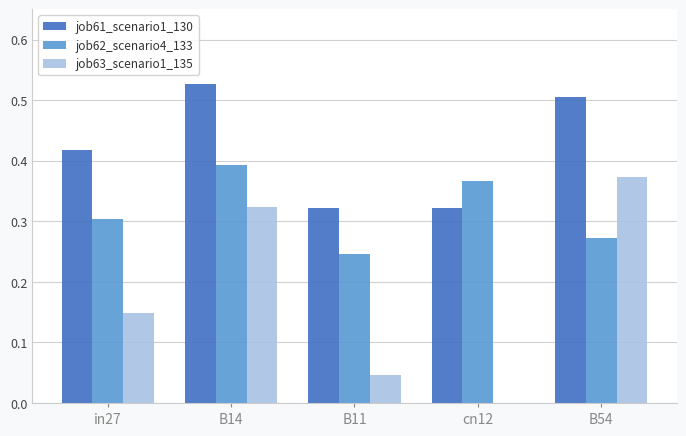

What is the total value across all series at B11?

0.6